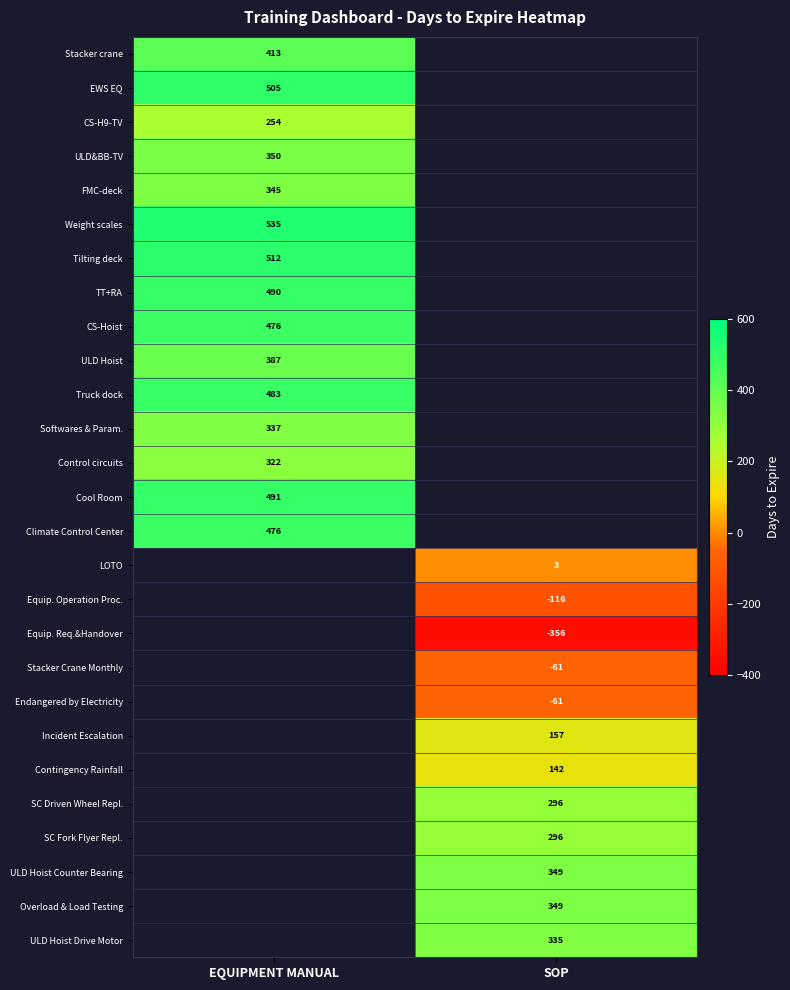

The Stacker crane series shows 413 at EQUIPMENT MANUAL. True or false?

True